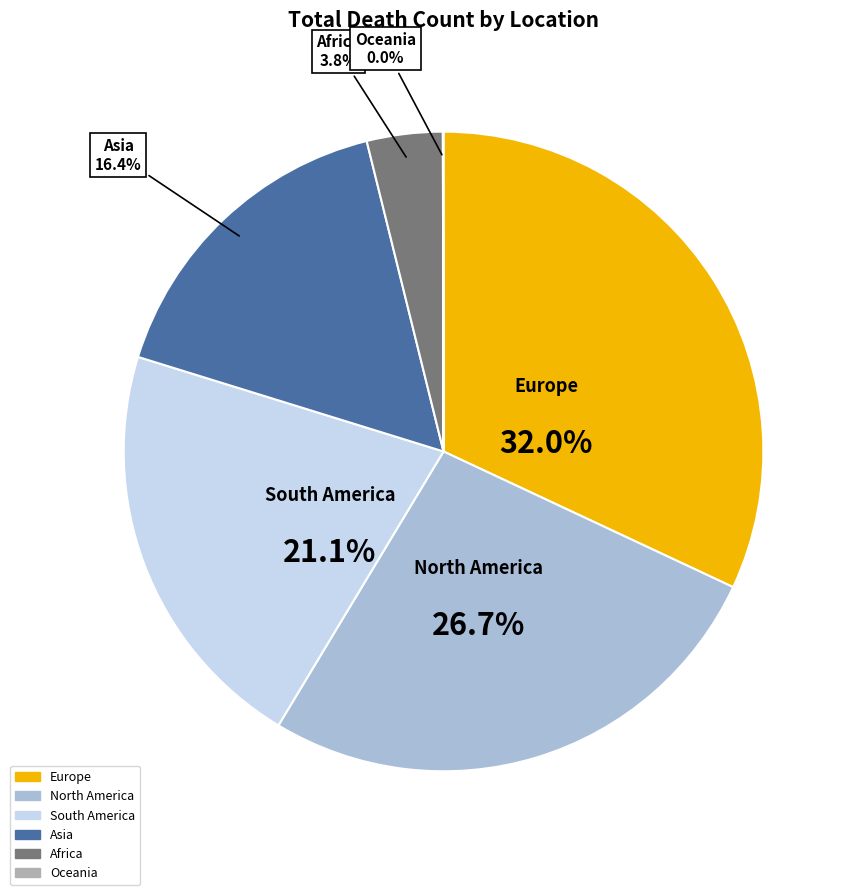

To the nearest percent, what percentage of the pie is Asia?

16%